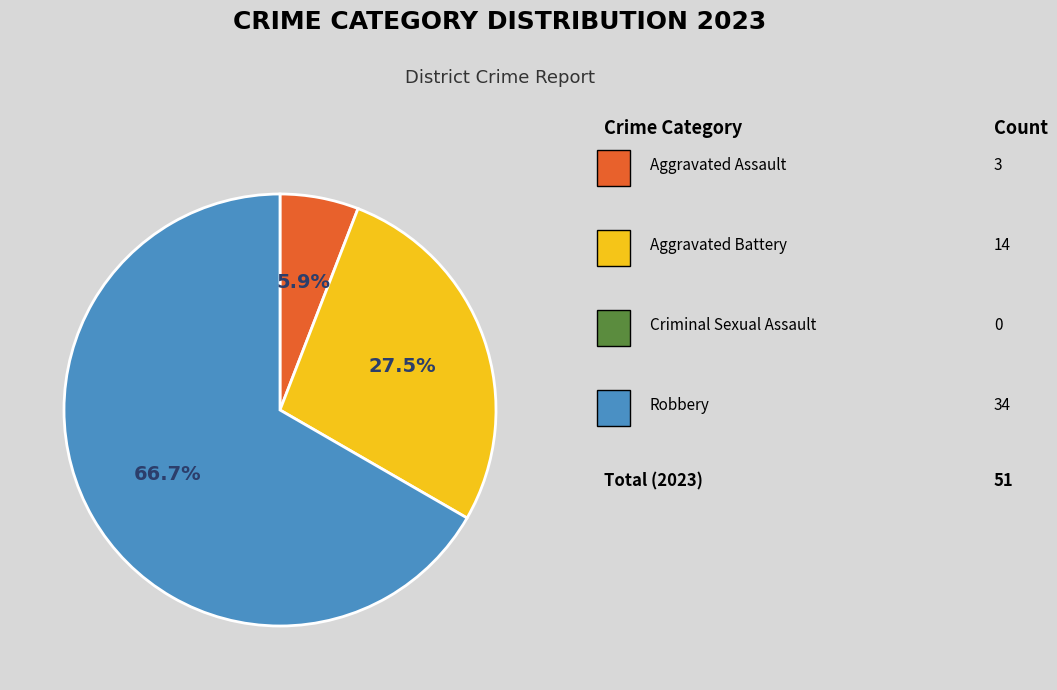

Does any single category account for the majority?

Yes